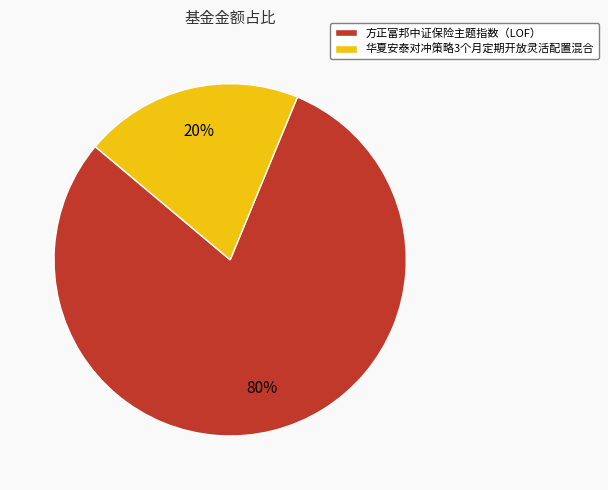

How many segments does this pie chart have?

2